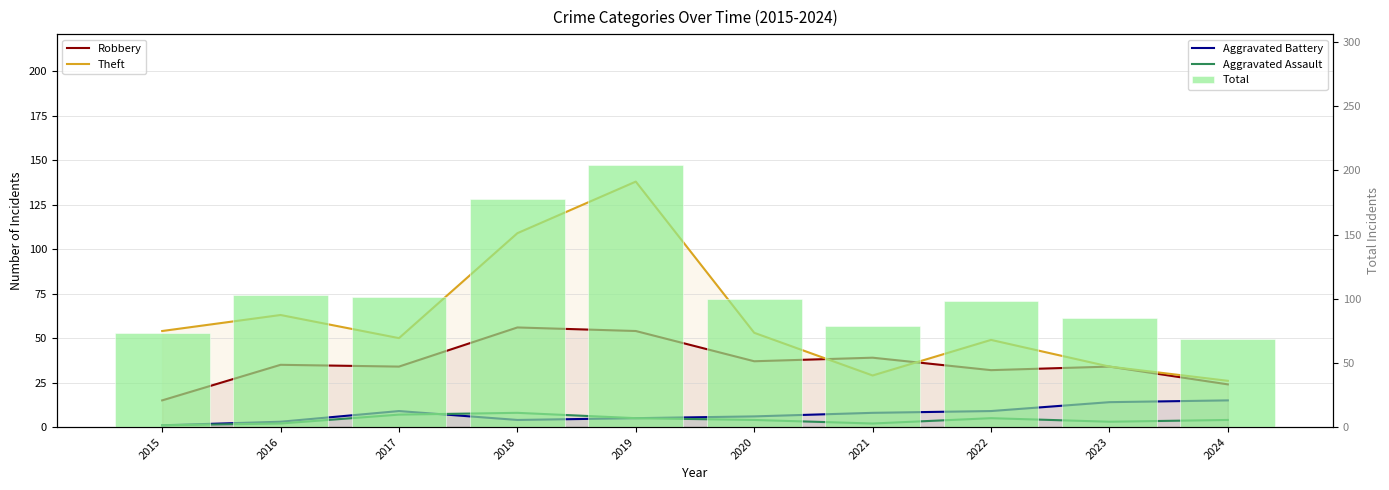

The Theft series shows 23 at 2018. True or false?

False